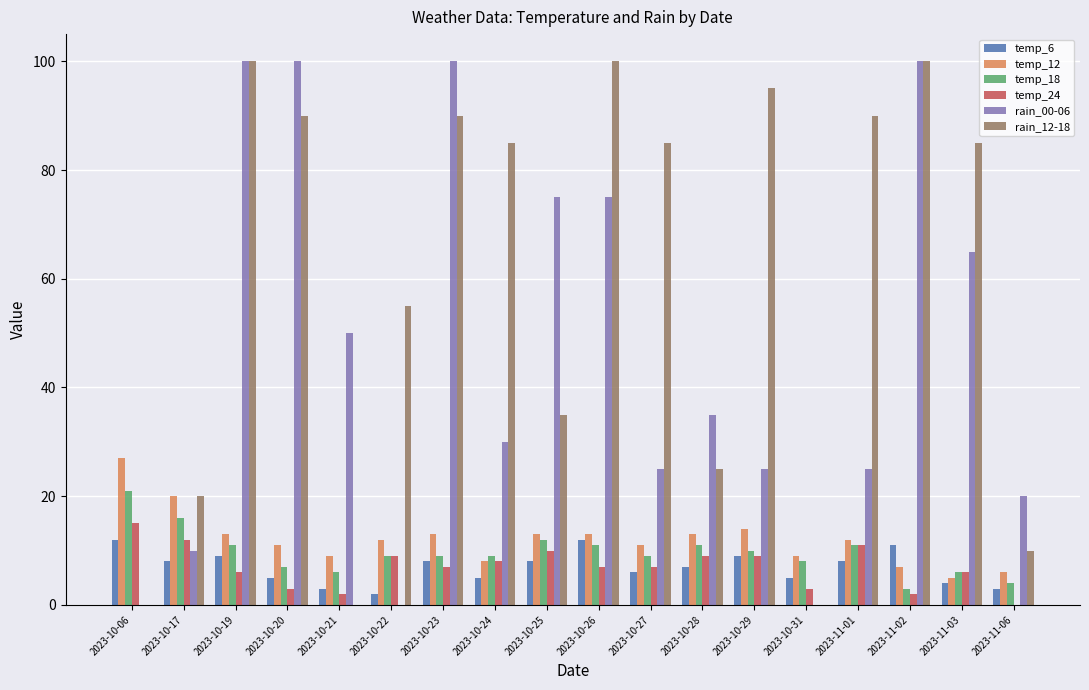

Which series has the largest total across all categories?

rain_12-18